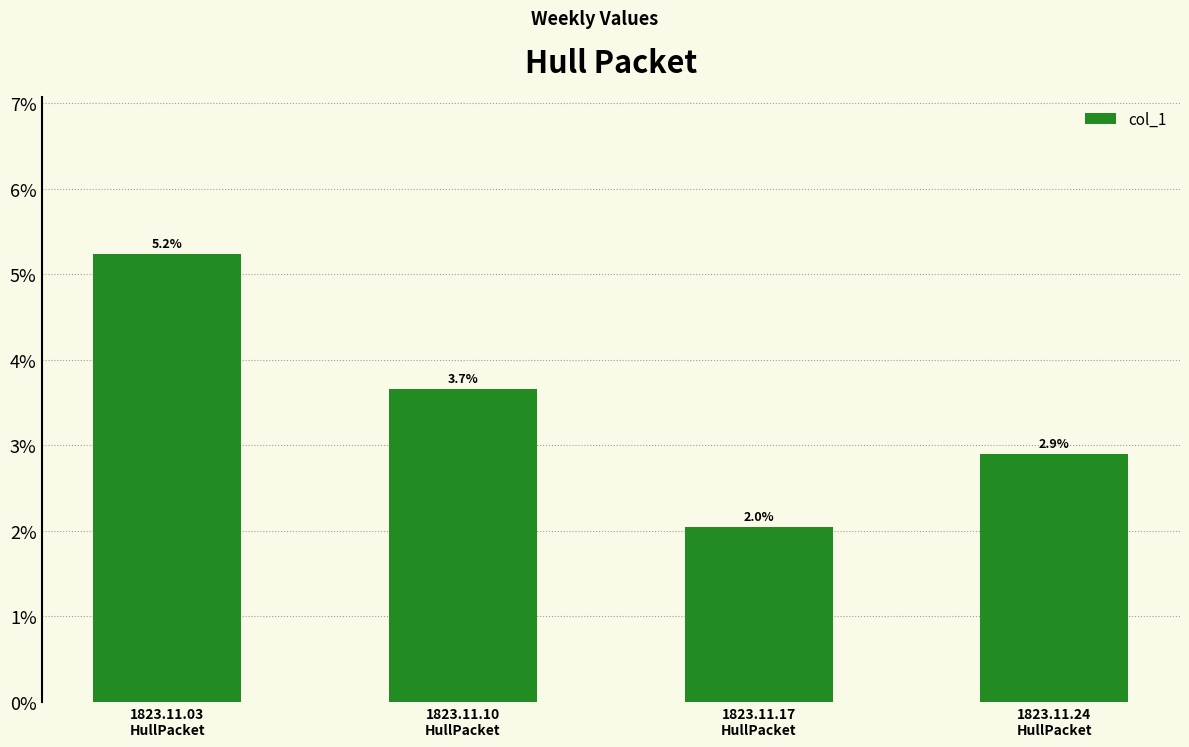

The value at 1823.11.17
HullPacket is 0.0. True or false?

False